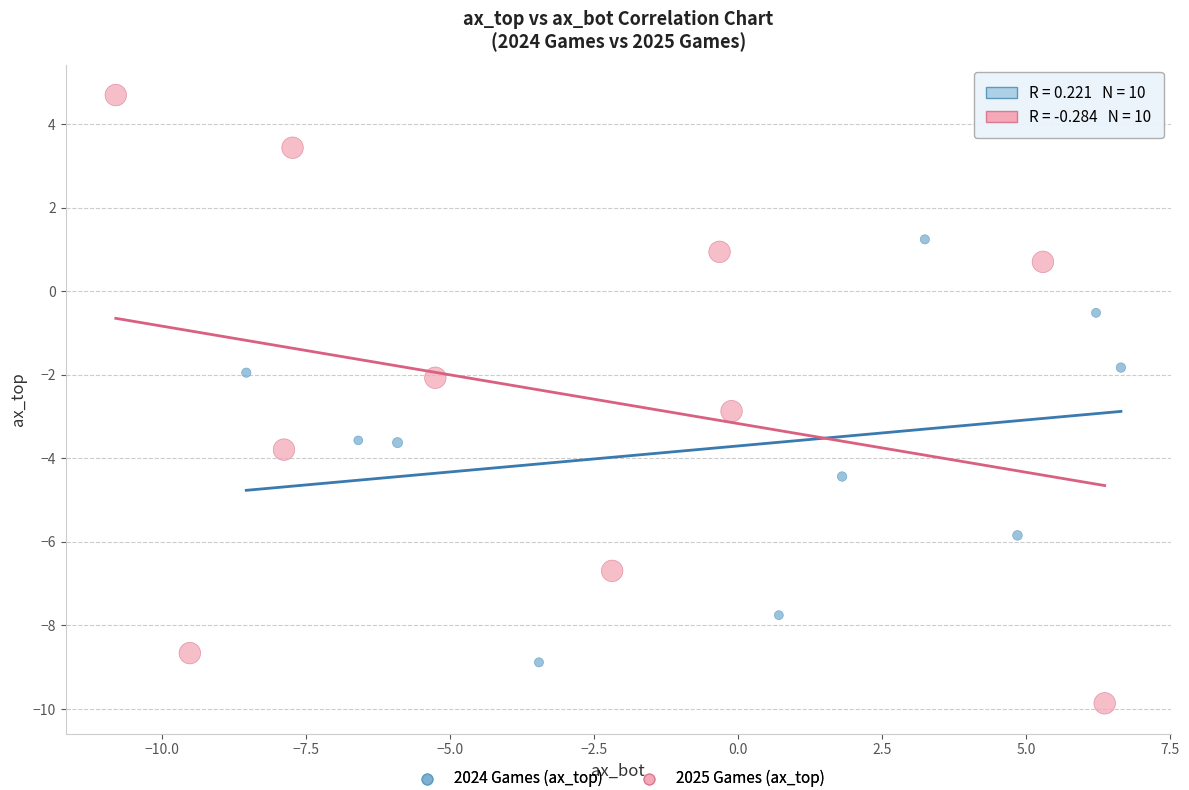

Which series contains the lowest Y value?

2025 Games (ax_top)